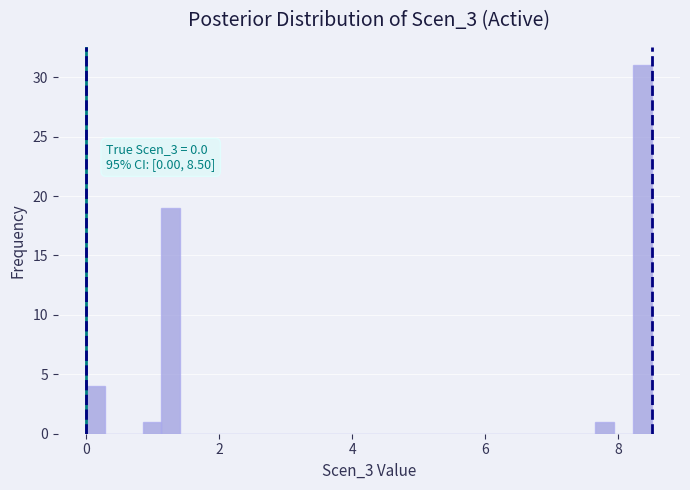

Read against the x-axis, roughly where is the centre of the tallest bar?

8.4